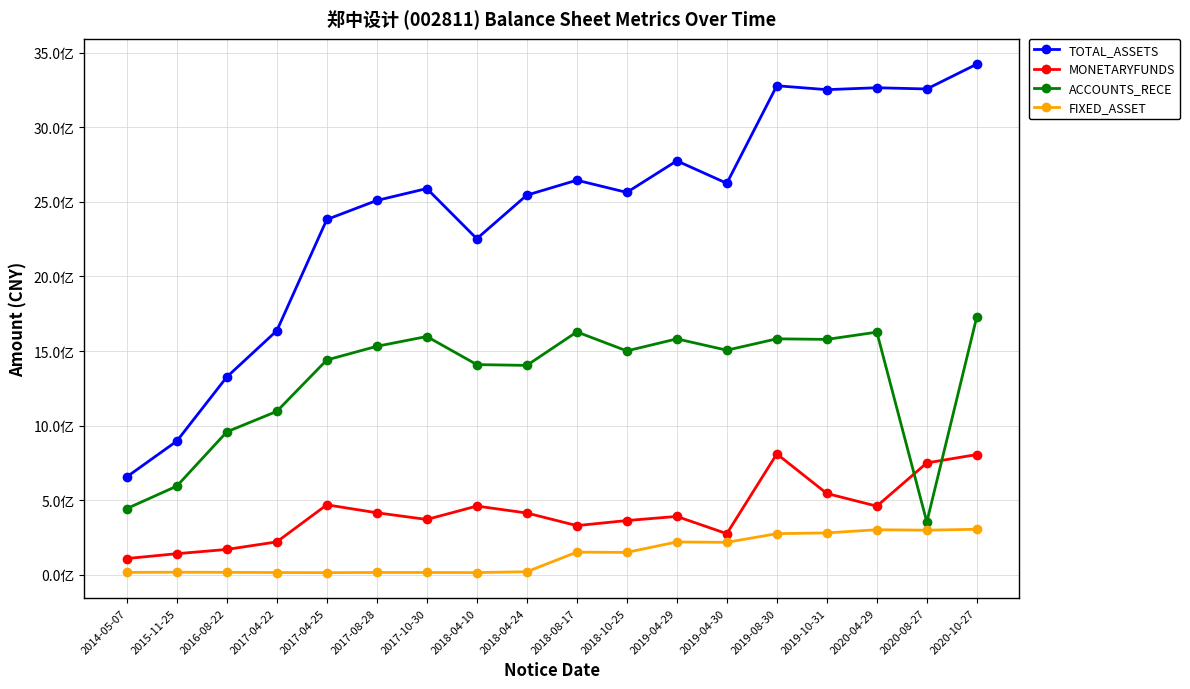

What is the label of the 17th point from the left?

2020-08-27